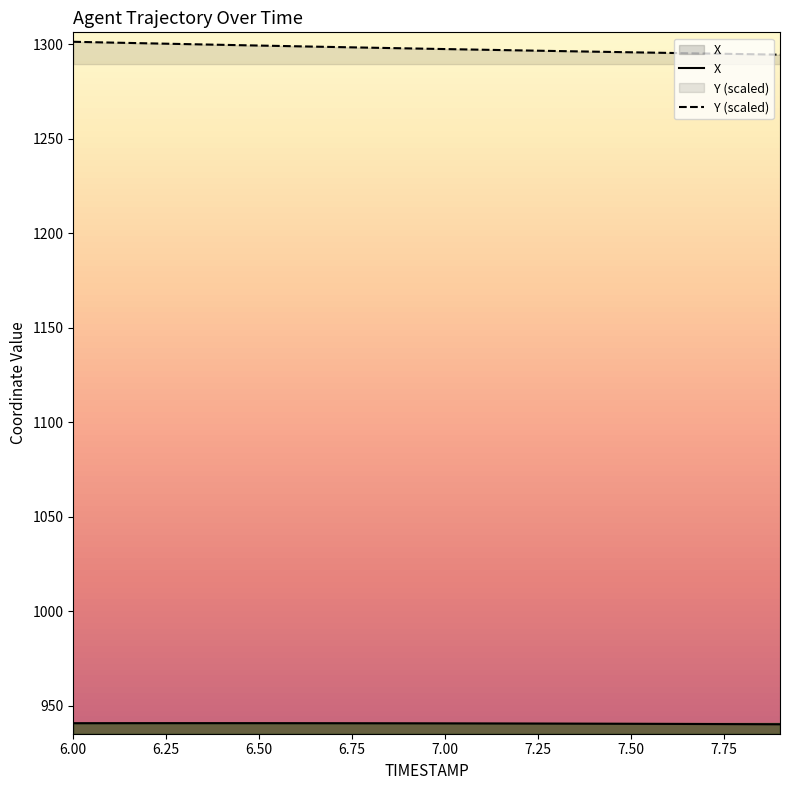

Which series has the largest total across all categories?

Y (scaled)